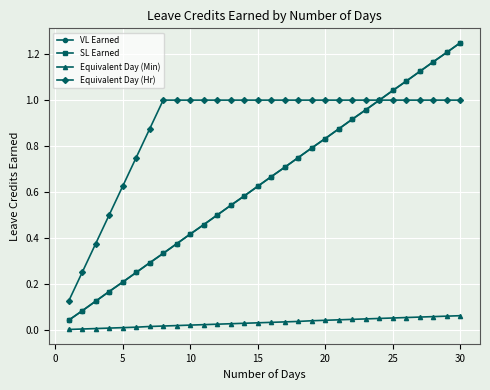

Is this an area chart (filled region under the line)?

No